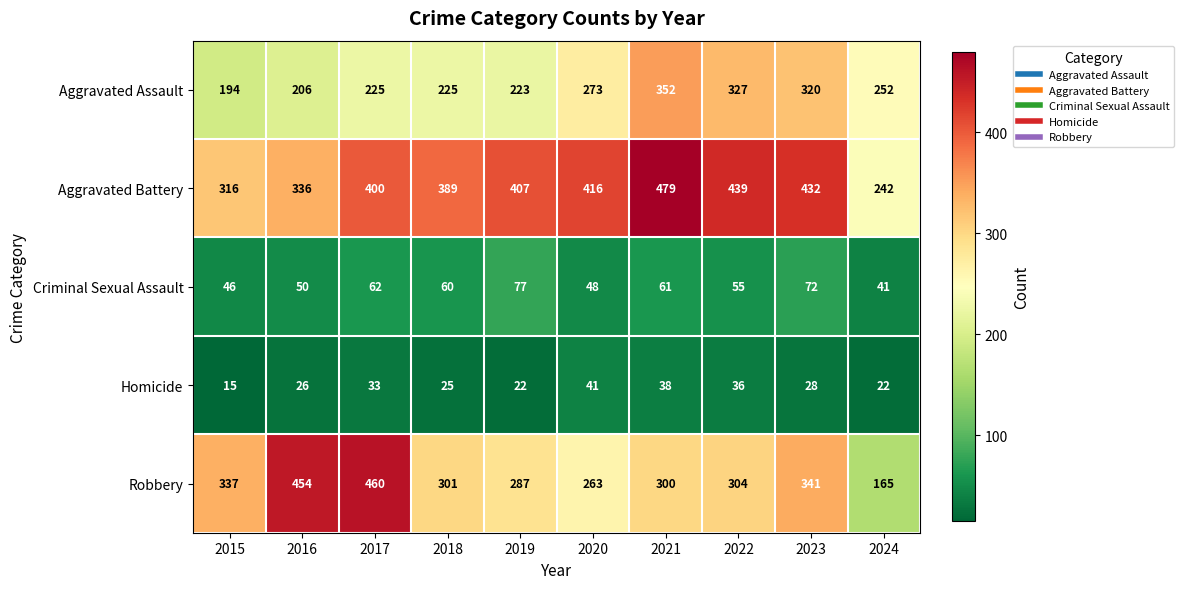

List the labels in order of Robbery value, largest first.

2017, 2016, 2023, 2015, 2022, 2018, 2021, 2019, 2020, 2024